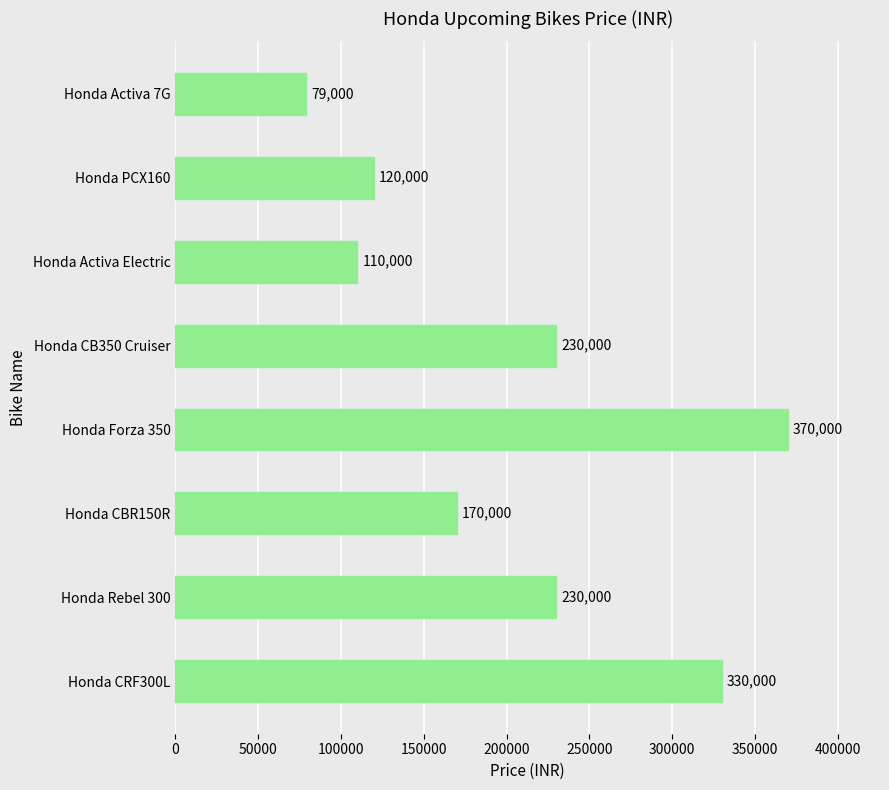

Are the bars horizontal?

Yes